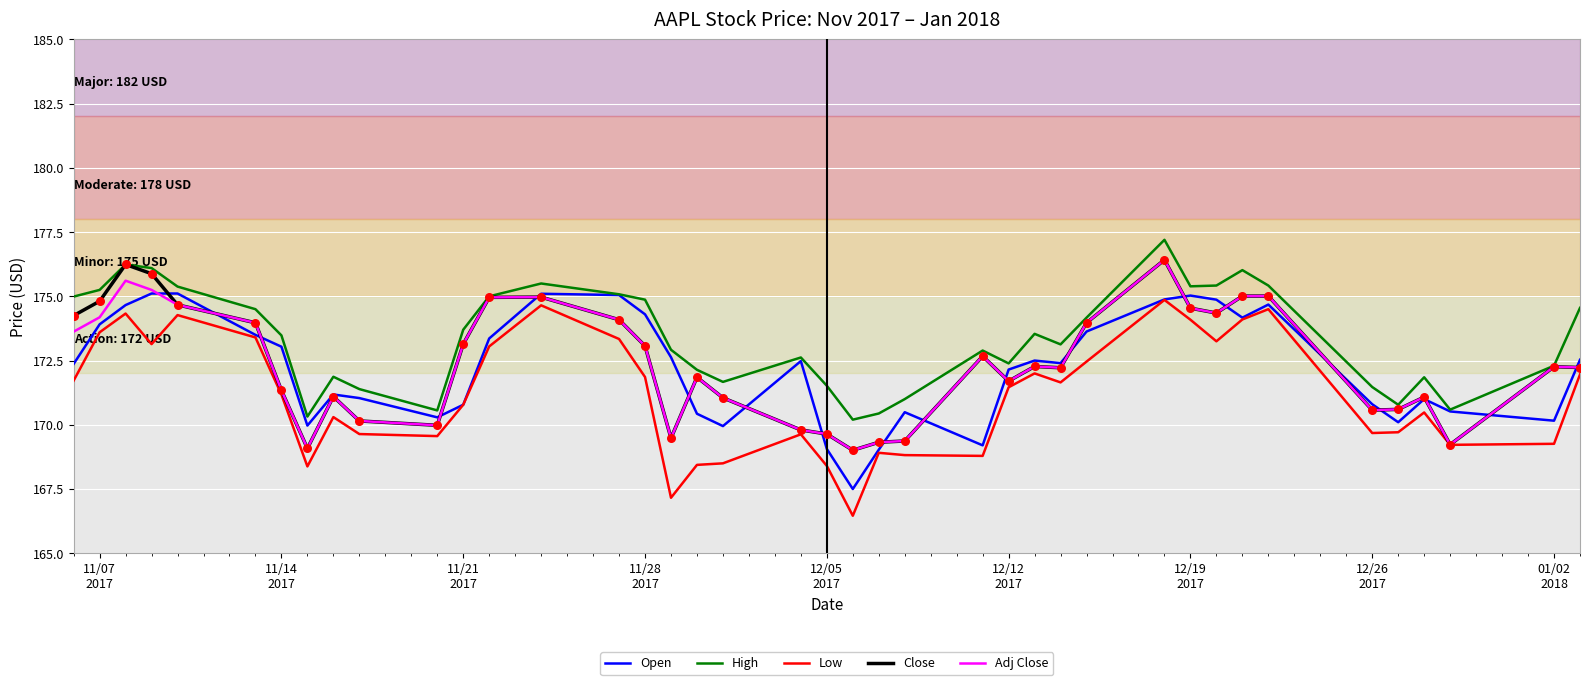

Which series has the widest spread of values?

Low